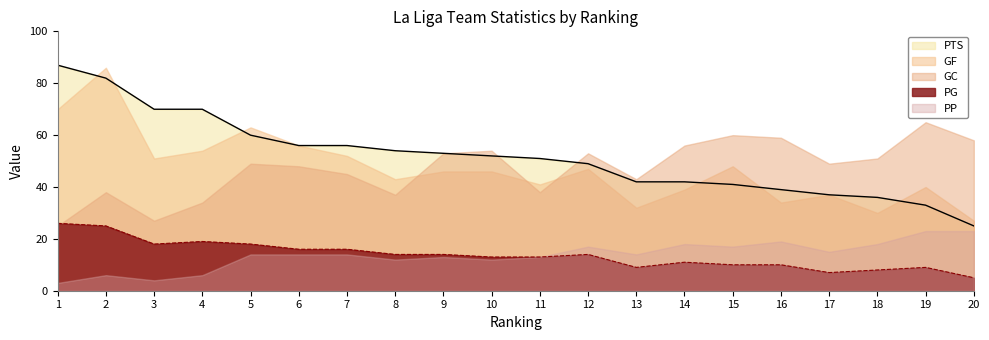

What is the smallest value displayed?

3